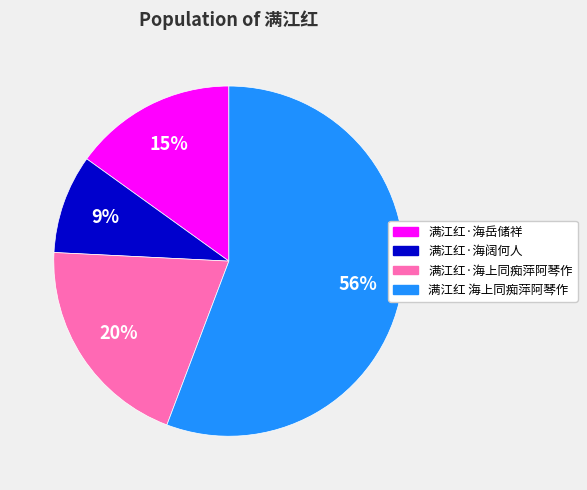

To the nearest percent, what is the combined percentage of 满江红·海上同痴萍阿琴作 and 满江红·海岳储祥?

35%